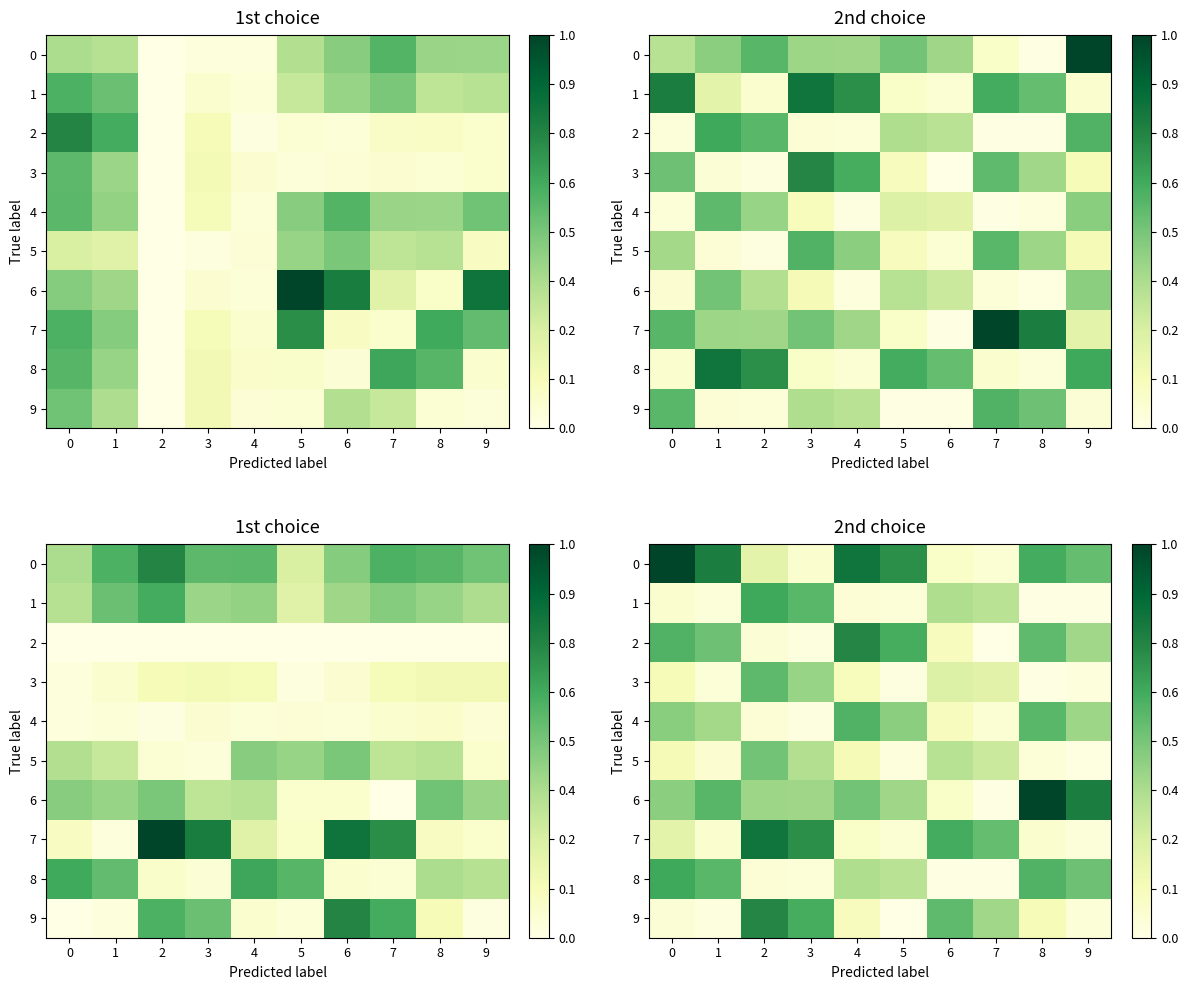

How many data points does each series have?

10